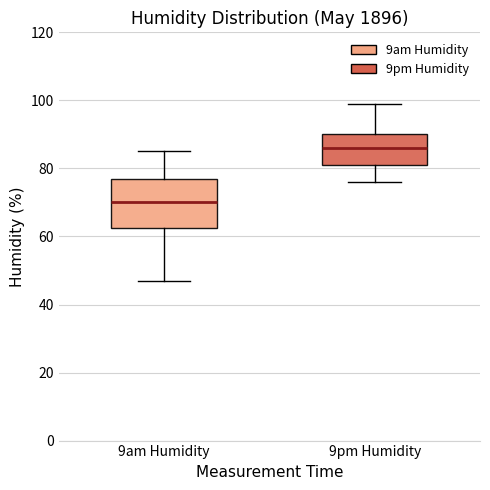

Which box's median line is the lowest?

9am Humidity